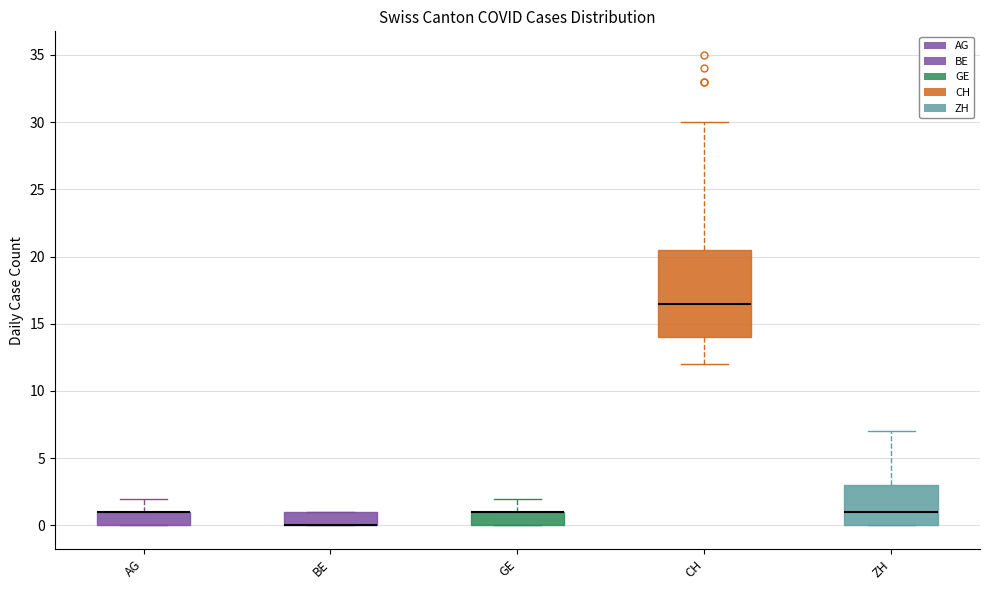

Reading left to right, transcribe this box plot: for each box, give where its median line is, the range the box spans, and where its two whiskers end, as read against the y-axis. The values are not printed on the chart, so give them approximately, as read against the axis.

AG: median 1.0 (drawn on the box's upper edge), box 0.0 to 1.0, whiskers 0.0 to 2.0
BE: median 0.0 (drawn on the box's lower edge), box 0.0 to 1.0, whiskers 0.0 to 1.0
GE: median 1.0 (drawn on the box's upper edge), box 0.0 to 1.0, whiskers 0.0 to 2.0
CH: median 16.5, box 14.0 to 20.5, whiskers 12.0 to 30.0
ZH: median 1.0, box 0.0 to 3.0, whiskers 0.0 to 7.0